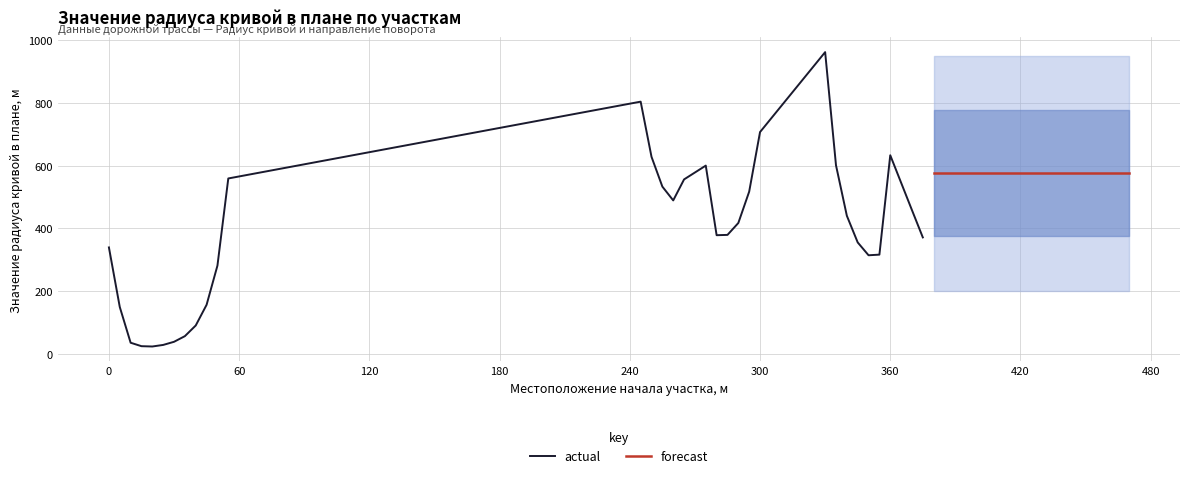

True or false: Значение радиуса кривой в плане, м and Поворот (1-направо, 0-налево) intersect in this chart.

False